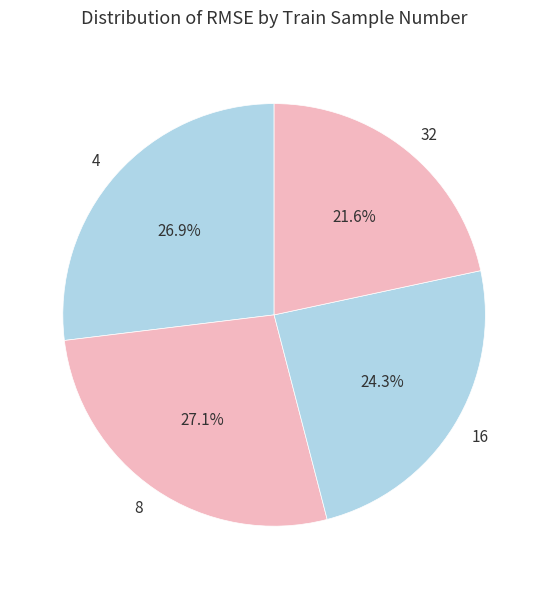

Approximately how many times larger is the value at 8 compared to 4?

1.0